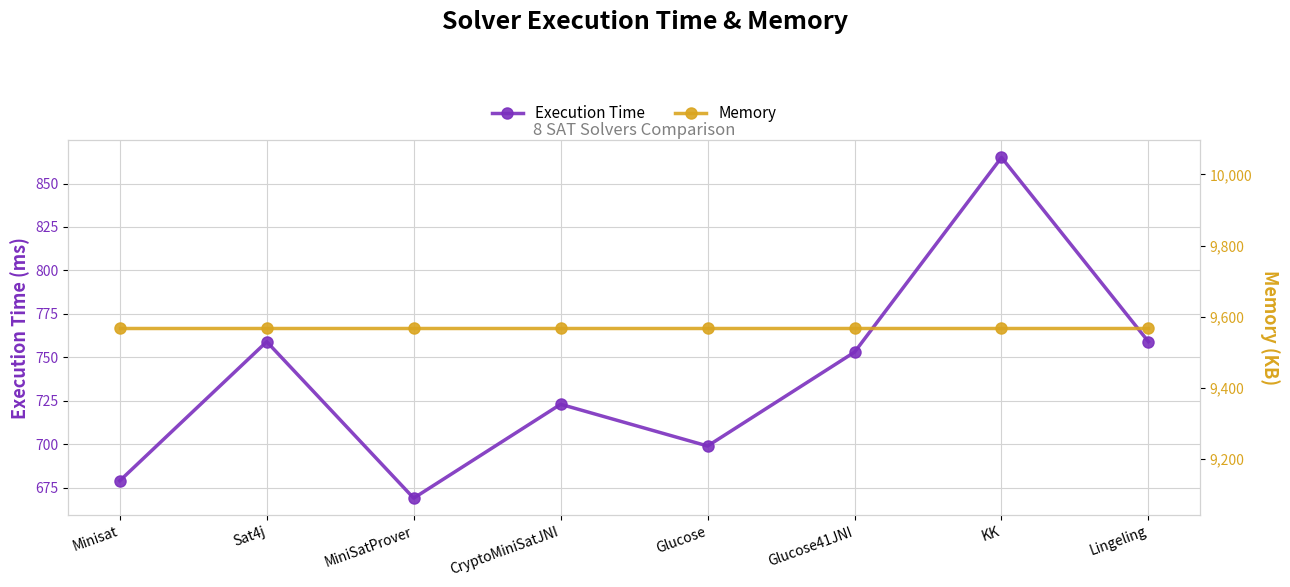

Is this an area chart (filled region under the line)?

No